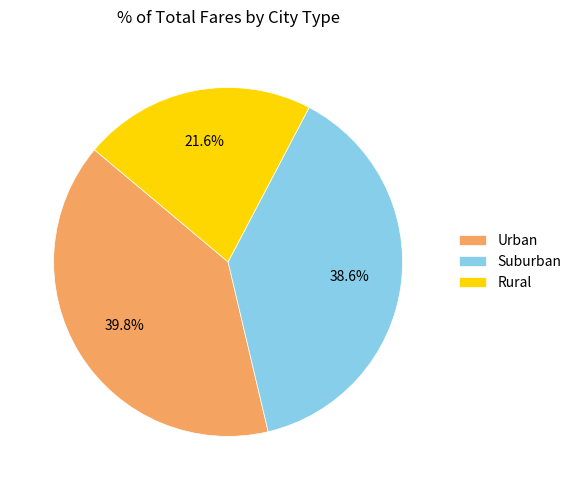

Which category has the smallest portion of the pie?

Rural